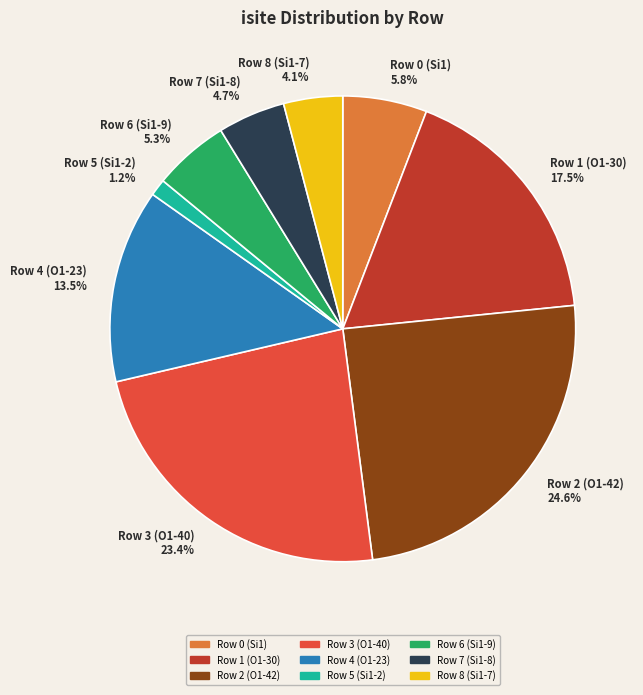

Which category has the biggest portion of the pie?

Row 2 (O1-42)